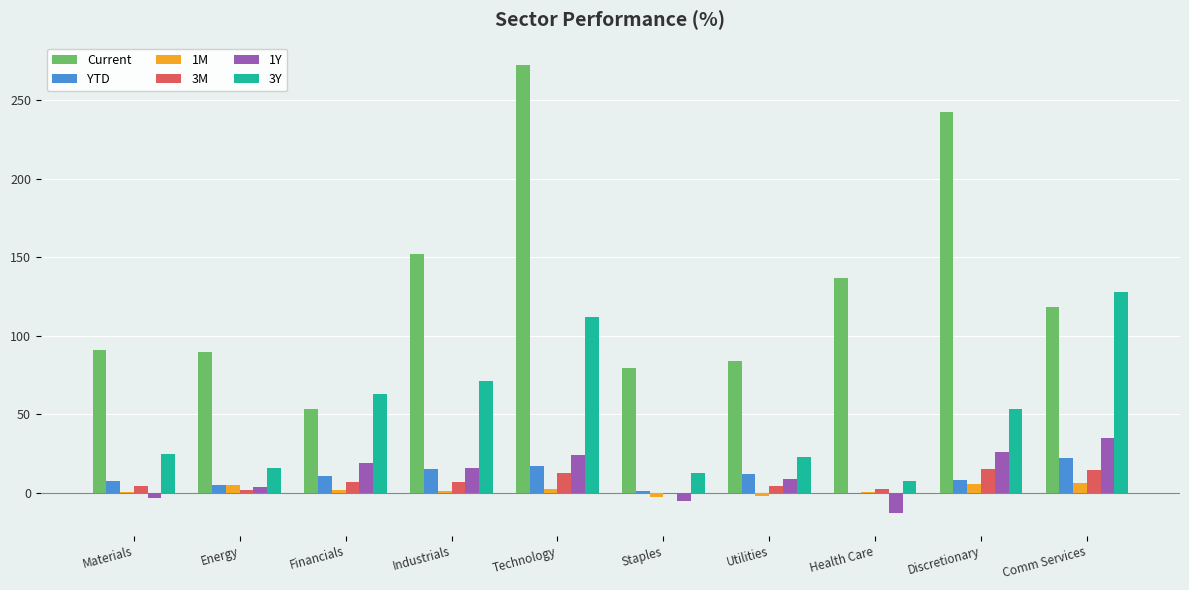

At which category is the sum across all series the highest?

Technology